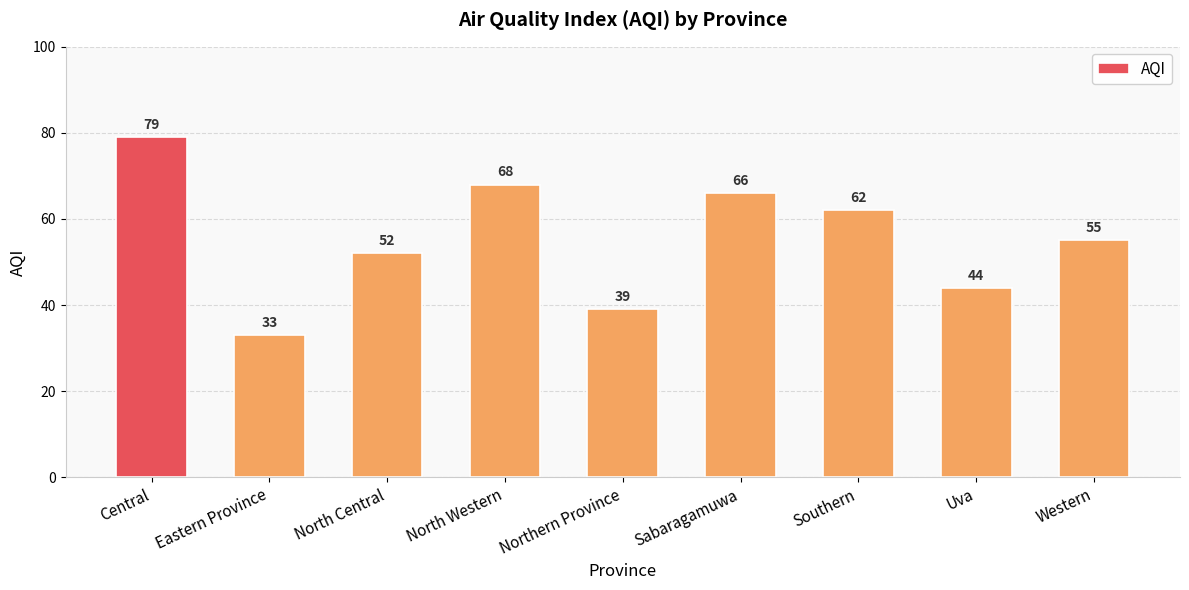

At which label does the data first exceed 55?

Central